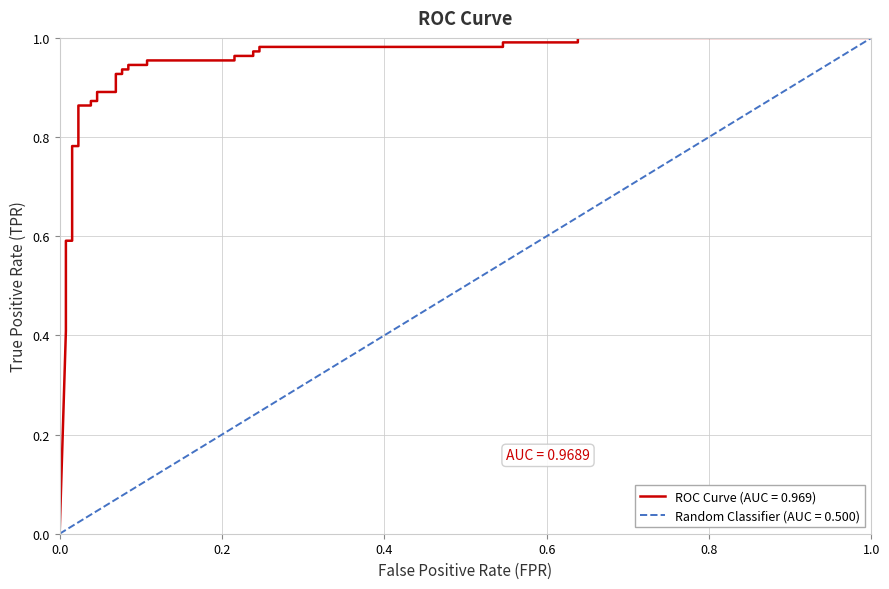

True or false: there are more than 1 points higher than both neighbors.

False